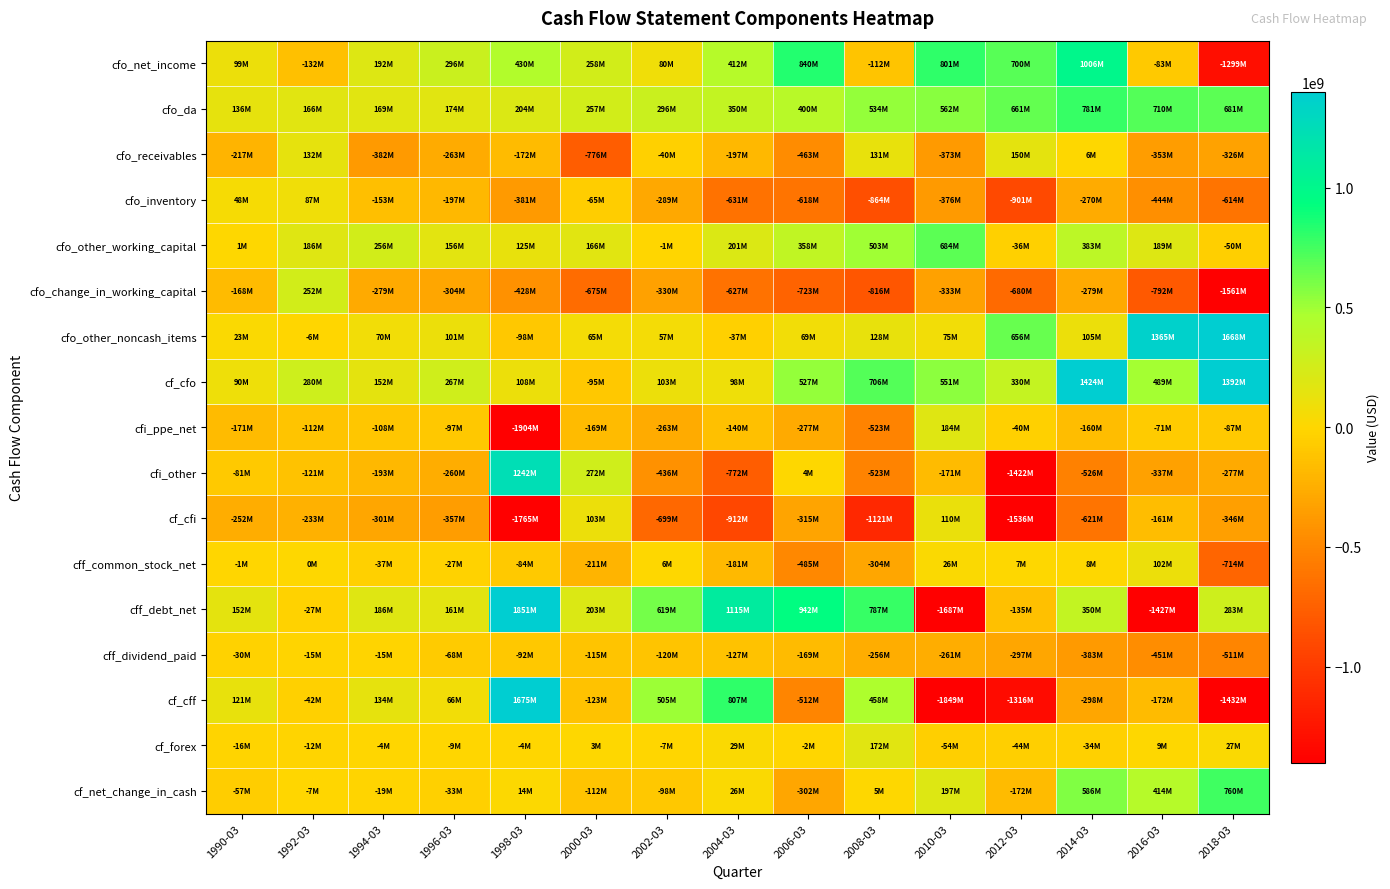

Reading left to right, what are all the values shown in this chart?

cfo_net_income: 1990-03=99000000	1992-03=-132000000	1994-03=192000000	1996-03=296000000	1998-03=430000000	2000-03=258000000	2002-03=80000000	2004-03=412000000	2006-03=840000000	2008-03=-112000000	2010-03=801000000	2012-03=700000000	2014-03=1006000000	2016-03=-83000000	2018-03=-1299000000
cfo_da: 1990-03=136000000	1992-03=166000000	1994-03=169000000	1996-03=174000000	1998-03=204000000	2000-03=257000000	2002-03=296000000	2004-03=350000000	2006-03=400000000	2008-03=534000000	2010-03=562000000	2012-03=661000000	2014-03=781000000	2016-03=710000000	2018-03=681000000
cfo_receivables: 1990-03=-217000000	1992-03=132000000	1994-03=-382000000	1996-03=-263000000	1998-03=-172000000	2000-03=-776000000	2002-03=-40000000	2004-03=-197000000	2006-03=-463000000	2008-03=131000000	2010-03=-373000000	2012-03=150000000	2014-03=6000000	2016-03=-353000000	2018-03=-326000000
cfo_inventory: 1990-03=48000000	1992-03=87000000	1994-03=-153000000	1996-03=-197000000	1998-03=-381000000	2000-03=-65000000	2002-03=-289000000	2004-03=-631000000	2006-03=-618000000	2008-03=-864000000	2010-03=-376000000	2012-03=-901000000	2014-03=-270000000	2016-03=-444000000	2018-03=-614000000
cfo_other_working_capital: 1990-03=1000000	1992-03=186000000	1994-03=256000000	1996-03=156000000	1998-03=125000000	2000-03=166000000	2002-03=-1000000	2004-03=201000000	2006-03=358000000	2008-03=503000000	2010-03=684000000	2012-03=-36000000	2014-03=383000000	2016-03=189000000	2018-03=-50000000
cfo_change_in_working_capital: 1990-03=-168000000	1992-03=252000000	1994-03=-279000000	1996-03=-304000000	1998-03=-428000000	2000-03=-675000000	2002-03=-330000000	2004-03=-627000000	2006-03=-723000000	2008-03=-816000000	2010-03=-333000000	2012-03=-680000000	2014-03=-279000000	2016-03=-792000000	2018-03=-1561000000
cfo_other_noncash_items: 1990-03=23000000	1992-03=-6000000	1994-03=70000000	1996-03=101000000	1998-03=-98000000	2000-03=65000000	2002-03=57000000	2004-03=-37000000	2006-03=69000000	2008-03=128000000	2010-03=75000000	2012-03=656000000	2014-03=105000000	2016-03=1365000000	2018-03=1668000000
cf_cfo: 1990-03=90000000	1992-03=280000000	1994-03=152000000	1996-03=267000000	1998-03=108000000	2000-03=-95000000	2002-03=103000000	2004-03=98000000	2006-03=527000000	2008-03=706000000	2010-03=551000000	2012-03=330000000	2014-03=1424000000	2016-03=489000000	2018-03=1392000000
cfi_ppe_net: 1990-03=-171000000	1992-03=-112000000	1994-03=-108000000	1996-03=-97000000	1998-03=-1904000000	2000-03=-169000000	2002-03=-263000000	2004-03=-140000000	2006-03=-277000000	2008-03=-523000000	2010-03=184000000	2012-03=-40000000	2014-03=-160000000	2016-03=-71000000	2018-03=-87000000
cfi_other: 1990-03=-81000000	1992-03=-121000000	1994-03=-193000000	1996-03=-260000000	1998-03=1242000000	2000-03=272000000	2002-03=-436000000	2004-03=-772000000	2006-03=4000000	2008-03=-523000000	2010-03=-171000000	2012-03=-1422000000	2014-03=-526000000	2016-03=-337000000	2018-03=-277000000
cf_cfi: 1990-03=-252000000	1992-03=-233000000	1994-03=-301000000	1996-03=-357000000	1998-03=-1765000000	2000-03=103000000	2002-03=-699000000	2004-03=-912000000	2006-03=-315000000	2008-03=-1121000000	2010-03=110000000	2012-03=-1536000000	2014-03=-621000000	2016-03=-161000000	2018-03=-346000000
cff_common_stock_net: 1990-03=-1000000	1992-03=0	1994-03=-37000000	1996-03=-27000000	1998-03=-84000000	2000-03=-211000000	2002-03=6000000	2004-03=-181000000	2006-03=-485000000	2008-03=-304000000	2010-03=26000000	2012-03=7000000	2014-03=8000000	2016-03=102000000	2018-03=-714000000
cff_debt_net: 1990-03=152000000	1992-03=-27000000	1994-03=186000000	1996-03=161000000	1998-03=1851000000	2000-03=203000000	2002-03=619000000	2004-03=1115000000	2006-03=942000000	2008-03=787000000	2010-03=-1687000000	2012-03=-135000000	2014-03=350000000	2016-03=-1427000000	2018-03=283000000
cff_dividend_paid: 1990-03=-30000000	1992-03=-15000000	1994-03=-15000000	1996-03=-68000000	1998-03=-92000000	2000-03=-115000000	2002-03=-120000000	2004-03=-127000000	2006-03=-169000000	2008-03=-256000000	2010-03=-261000000	2012-03=-297000000	2014-03=-383000000	2016-03=-451000000	2018-03=-511000000
cf_cff: 1990-03=121000000	1992-03=-42000000	1994-03=134000000	1996-03=66000000	1998-03=1675000000	2000-03=-123000000	2002-03=505000000	2004-03=807000000	2006-03=-512000000	2008-03=458000000	2010-03=-1849000000	2012-03=-1316000000	2014-03=-298000000	2016-03=-172000000	2018-03=-1432000000
cf_forex: 1990-03=-16000000	1992-03=-12000000	1994-03=-4000000	1996-03=-9000000	1998-03=-4000000	2000-03=3000000	2002-03=-7000000	2004-03=29000000	2006-03=-2000000	2008-03=172000000	2010-03=-54000000	2012-03=-44000000	2014-03=-34000000	2016-03=9000000	2018-03=27000000
cf_net_change_in_cash: 1990-03=-57000000	1992-03=-7000000	1994-03=-19000000	1996-03=-33000000	1998-03=14000000	2000-03=-112000000	2002-03=-98000000	2004-03=26000000	2006-03=-302000000	2008-03=5000000	2010-03=197000000	2012-03=-172000000	2014-03=586000000	2016-03=414000000	2018-03=760000000